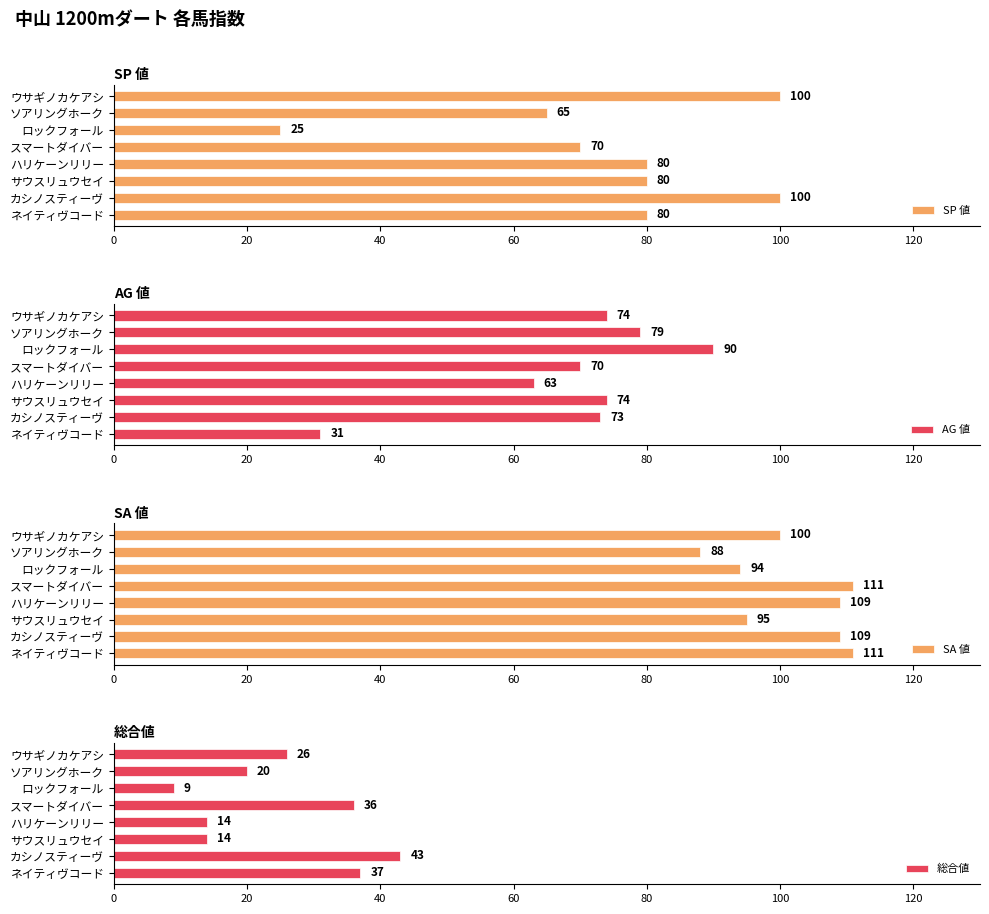

What is the difference between the highest and lowest values at 40?

81